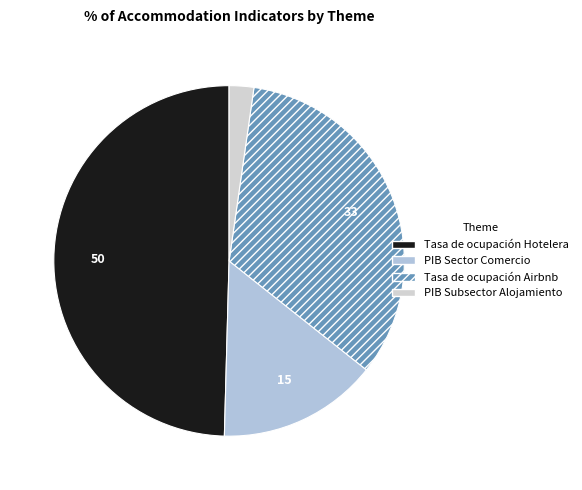

Is there a majority slice in this chart?

No